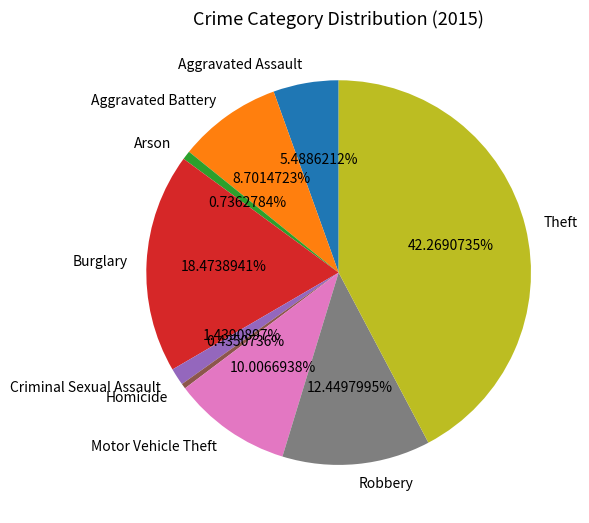

Is there any slice that represents more than half of the pie?

No